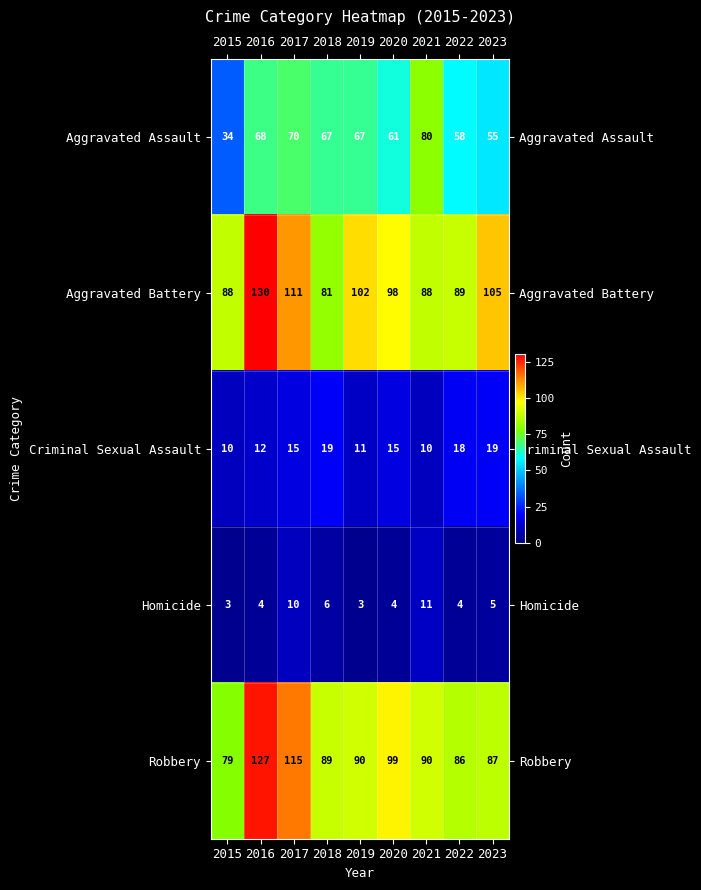

Is it true that Homicide equals 10 at 2017?

True